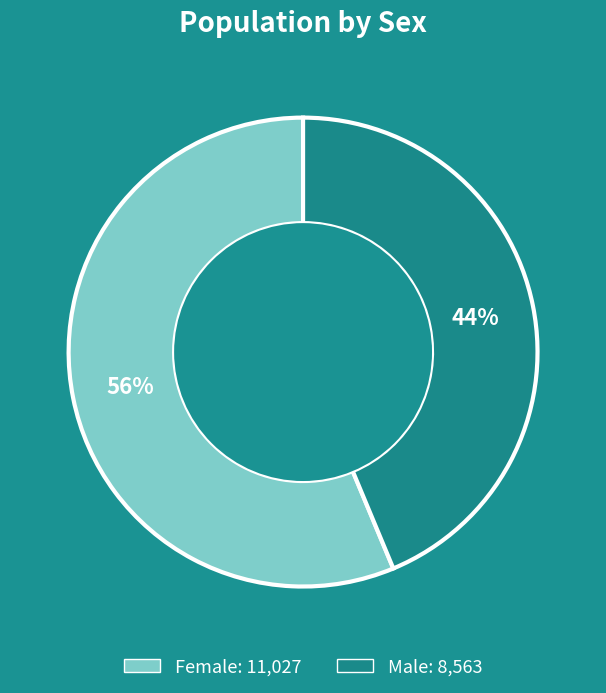

To the nearest percent, what is the average slice percentage?

50%